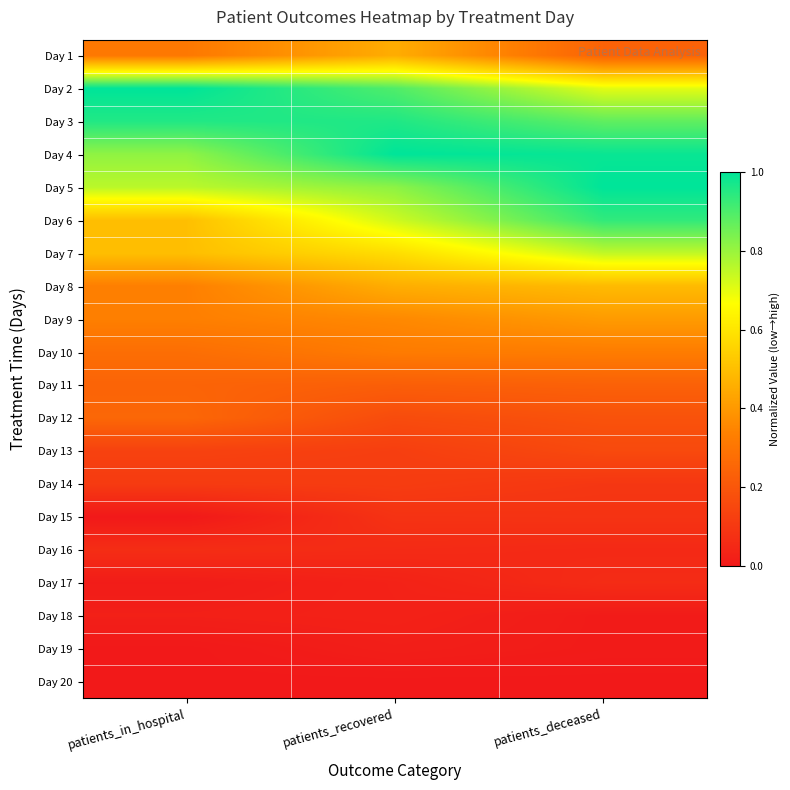

What is the spread (max minus min) of values at patients_recovered?

1.0